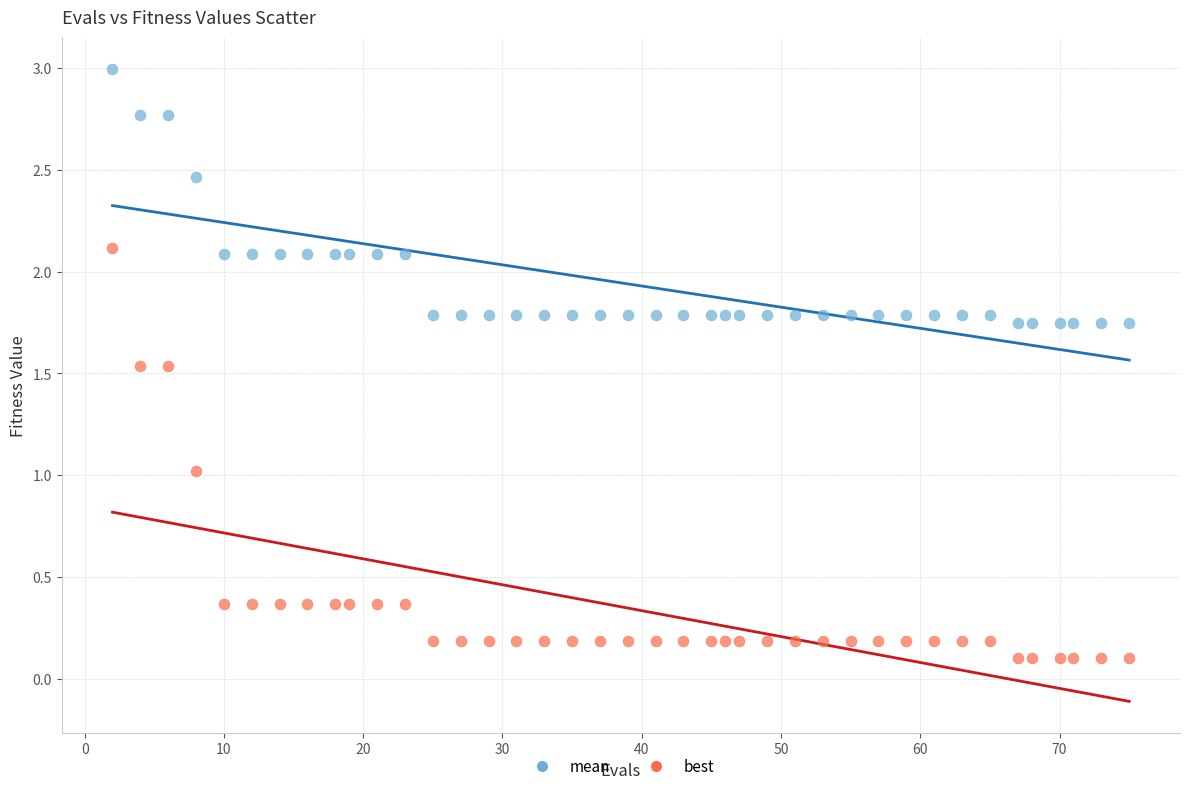

Which series has the largest Y range (max minus min)?

best